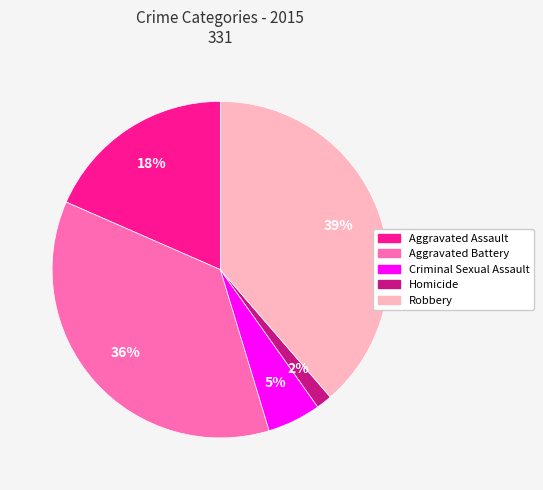

Count the number of slices in the pie.

5